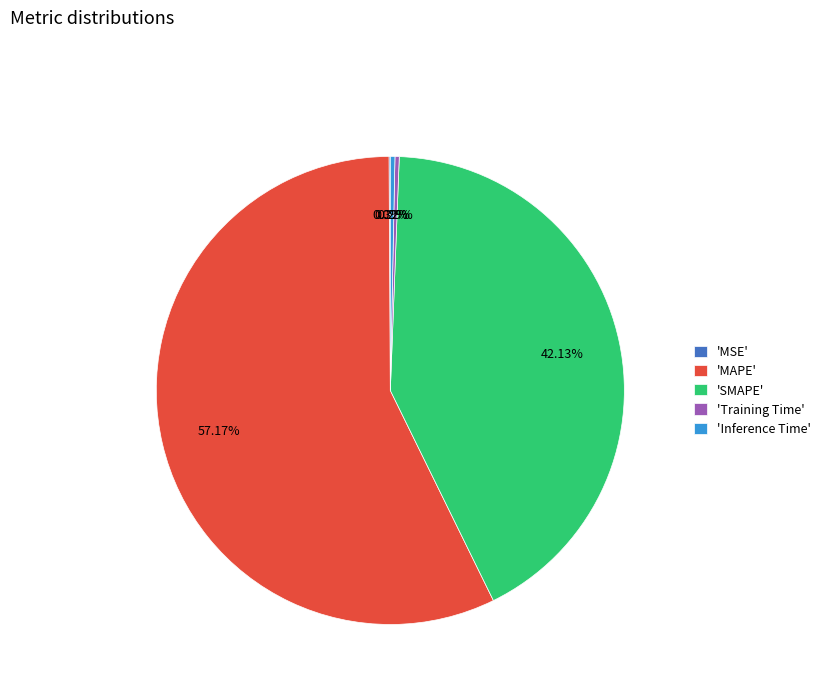

What is the majority slice?

'MAPE'